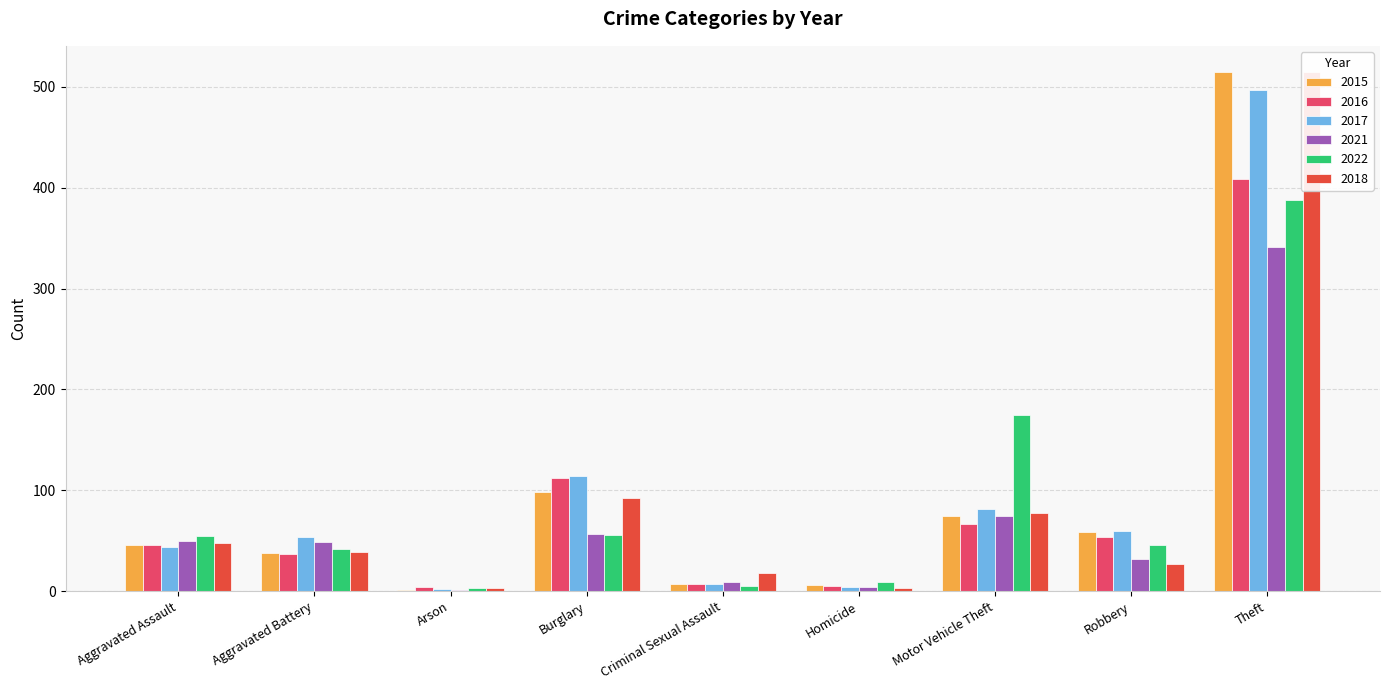

The value of 2022 at Theft is 82. True or false?

False